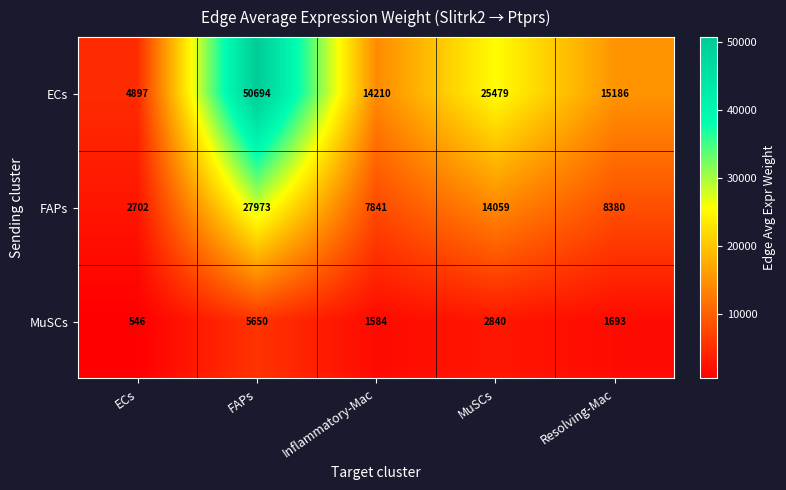

What is the difference between the second highest and minimum values in the MuSCs series?

2294